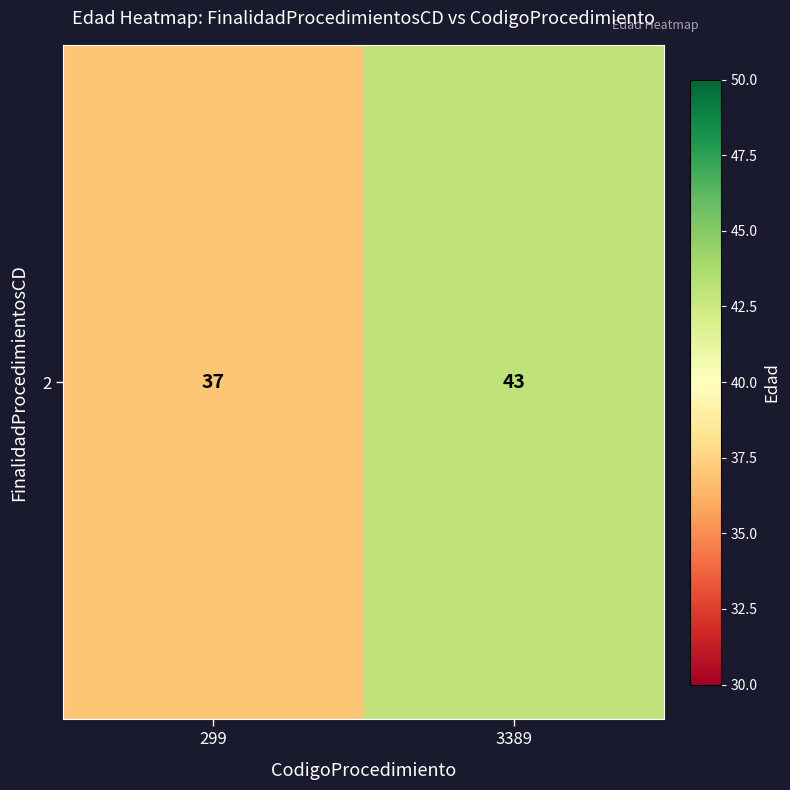

Reading left to right, list all the values displayed in this chart.

299=37	3389=43